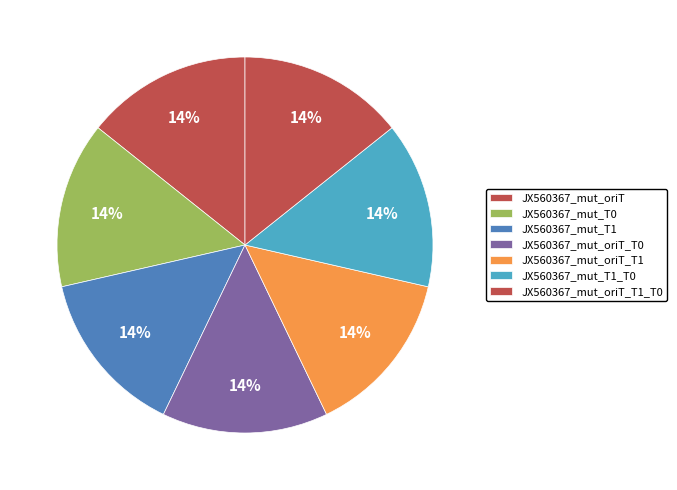

Is JX560367_mut_oriT_T1_T0 the majority of the pie?

No